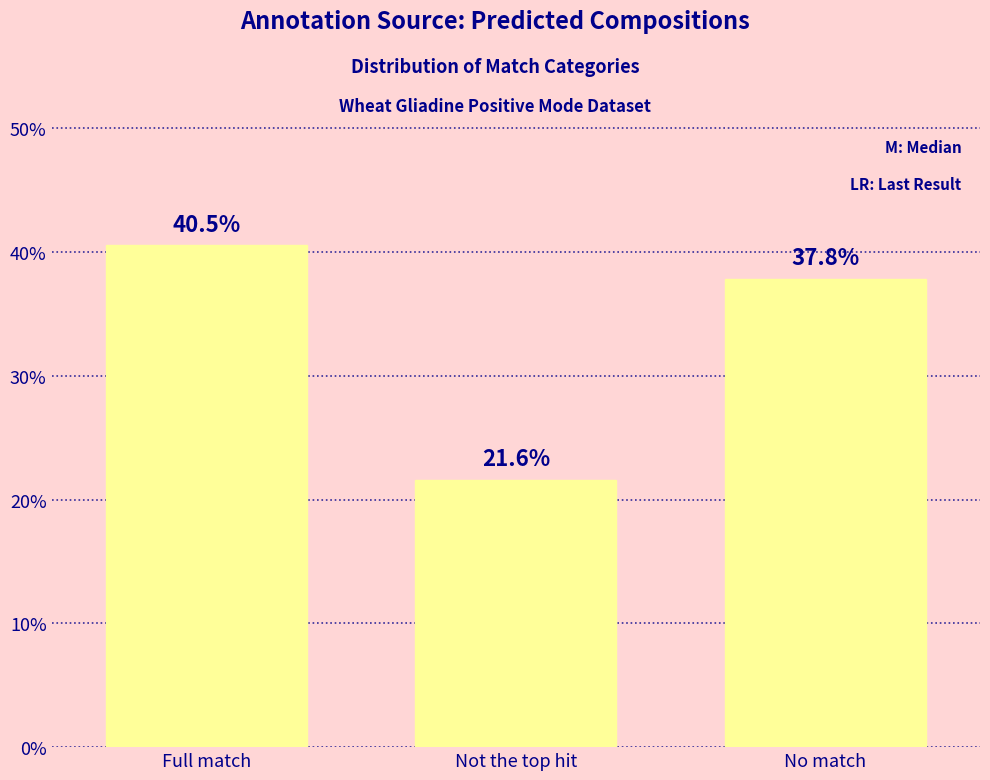

Is it true that the value at No match is 37.8?

True